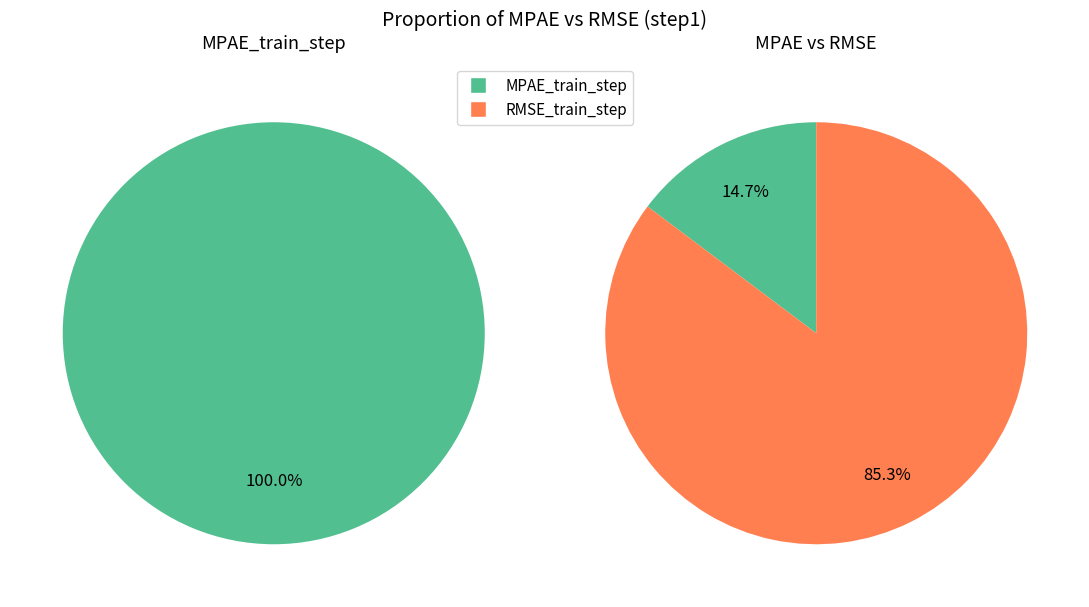

What is the majority slice?

RMSE_train_step